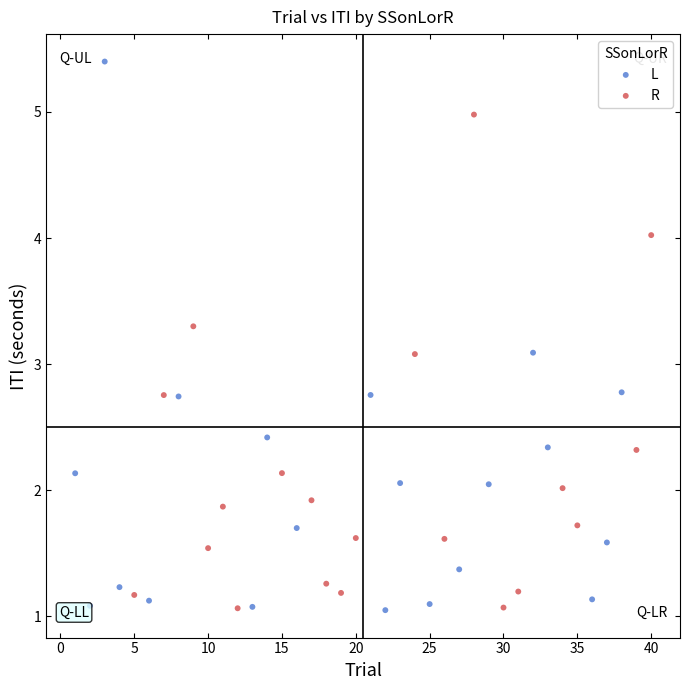

Which series has the largest Y range (max minus min)?

L